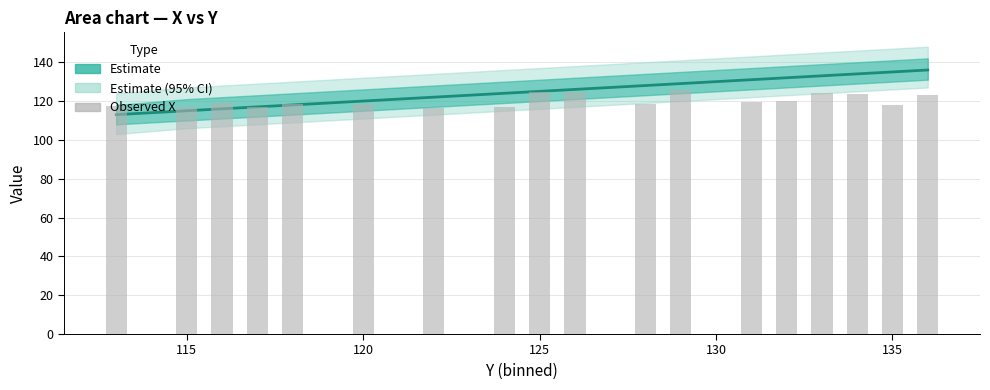

What is the difference between the second highest and minimum values in the Estimate series?

22.0